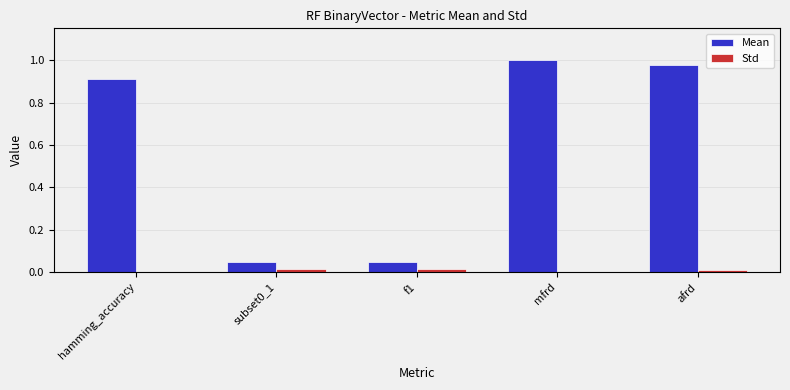

Which series has the largest total across all categories?

Mean